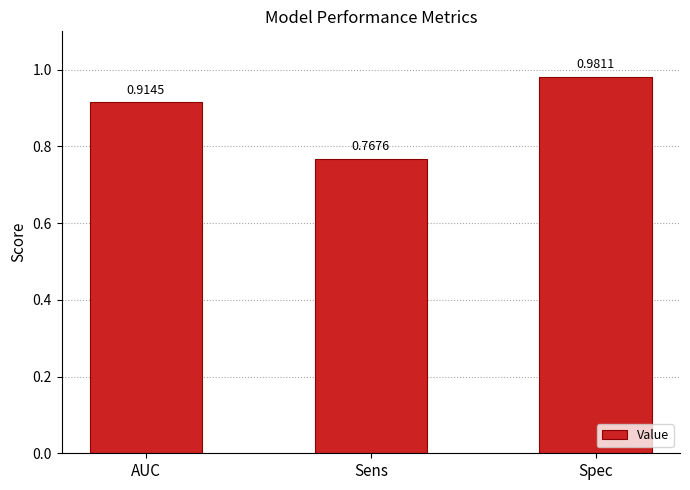

Rank the categories by value from lowest to highest.

Sens, AUC, Spec